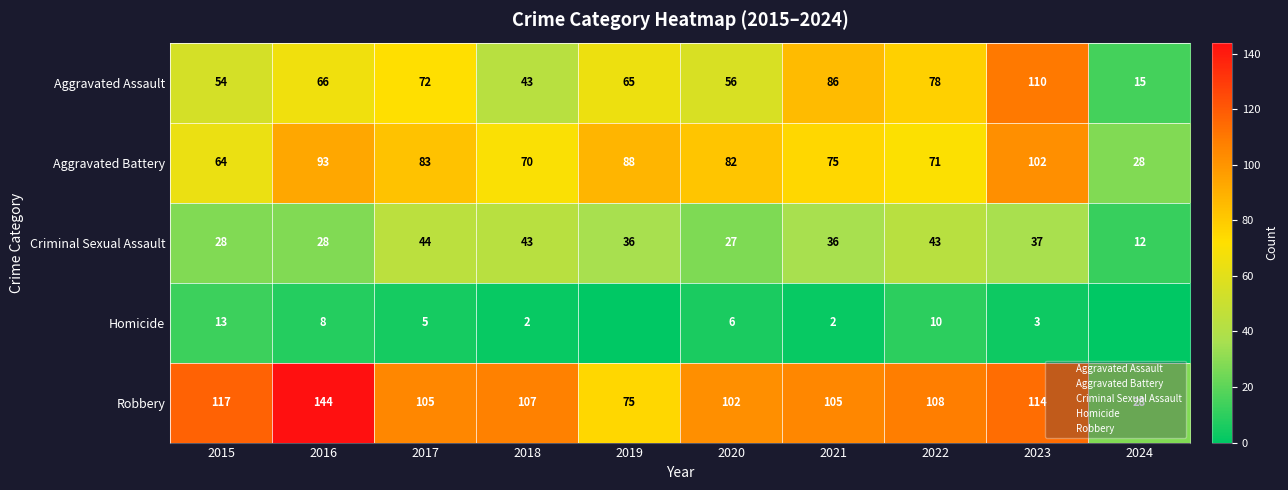

What is the total value across all series at 2017?

309